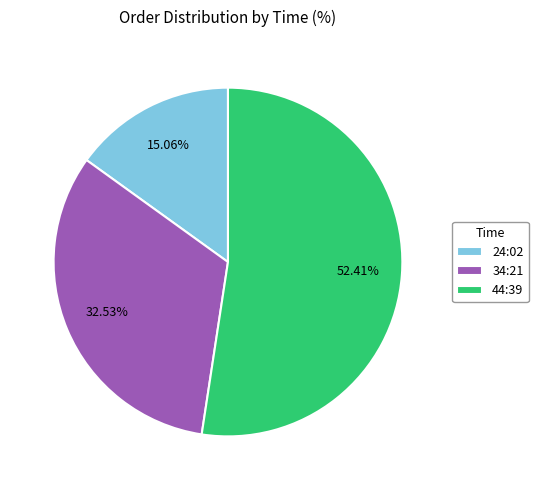

What is the ratio of the value at 34:21 to the value at 24:02?

2.2